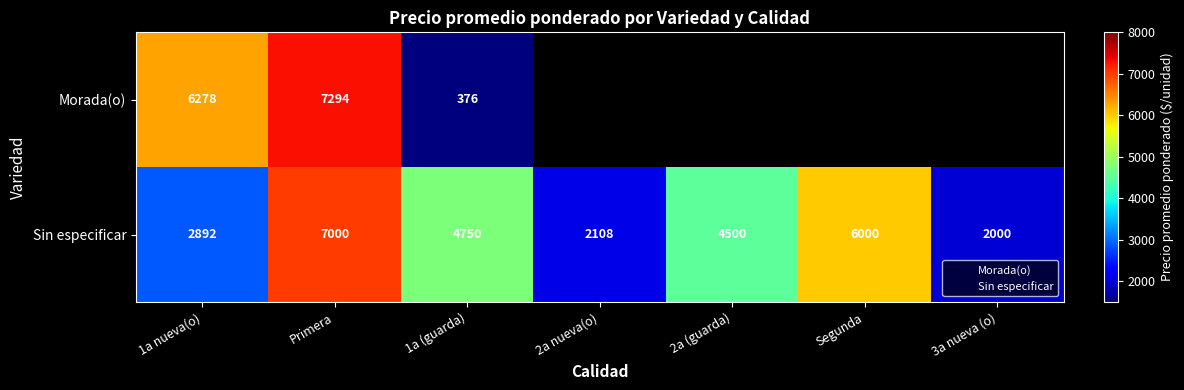

Which series has the widest spread of values?

Morada(o)